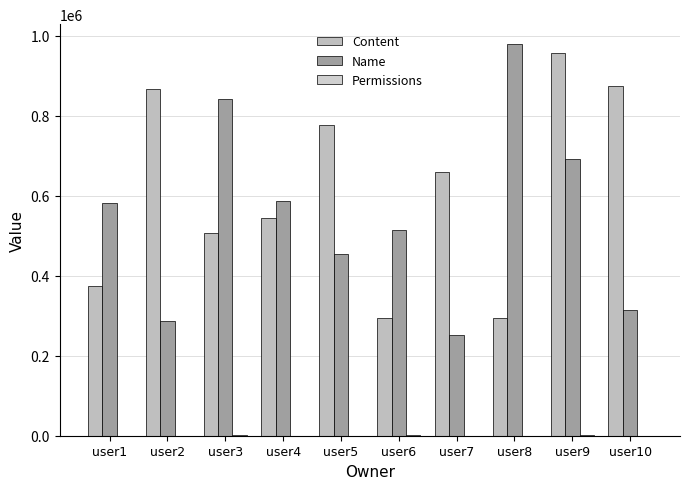

Reading left to right, what are all the values shown in this chart?

Content: user1=374218	user2=865130	user3=506349	user4=544307	user5=775927	user6=293227	user7=658103	user8=293417	user9=955316	user10=874386
Name: user1=581376	user2=286968	user3=840493	user4=586200	user5=453170	user6=513136	user7=252499	user8=979379	user9=691208	user10=313359
Permissions: user1=234	user2=251	user3=777	user4=167	user5=541	user6=672	user7=146	user8=235	user9=662	user10=401